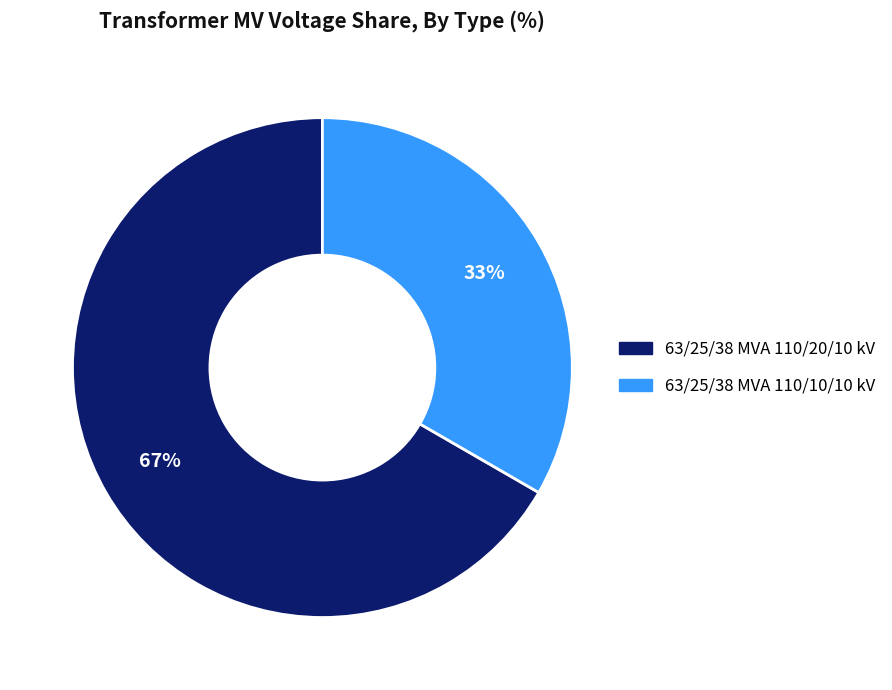

How many segments does this pie chart have?

2